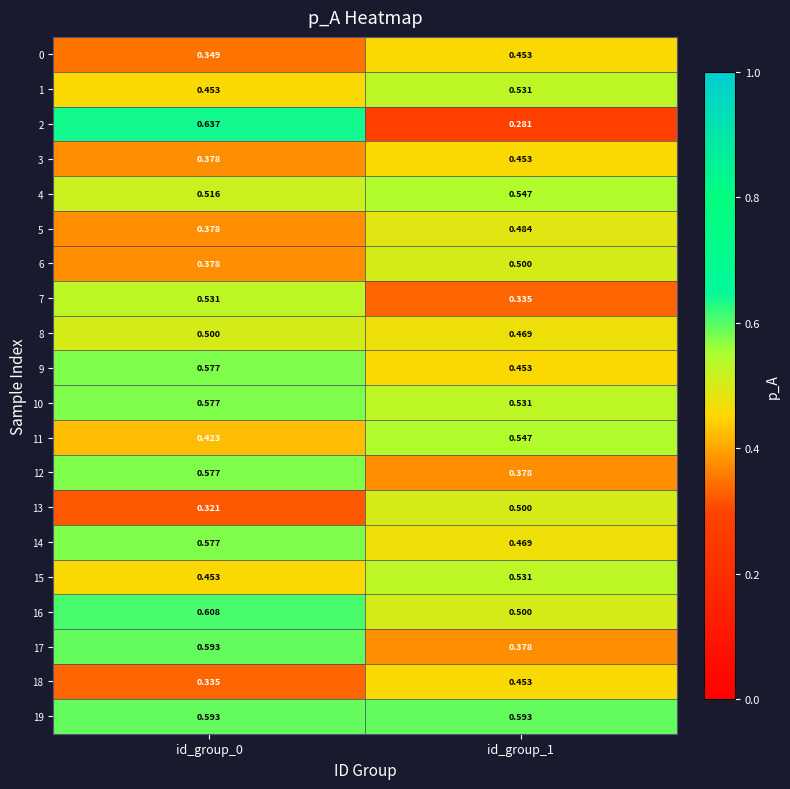

Count the number of data series in this chart.

20